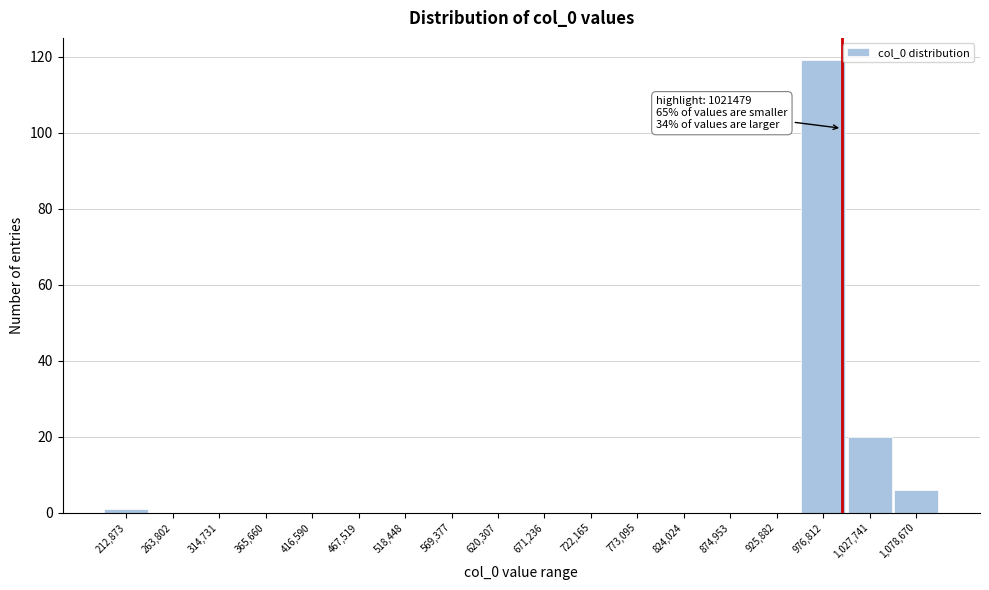

Reading left to right, list all the values displayed in this chart.

212,873=1	263,802=0	314,731=0	365,660=0	416,590=0	467,519=0	518,448=0	569,377=0	620,307=0	671,236=0	722,165=0	773,095=0	824,024=0	874,953=0	925,882=0	976,812=119	1,027,741=20	1,078,670=6